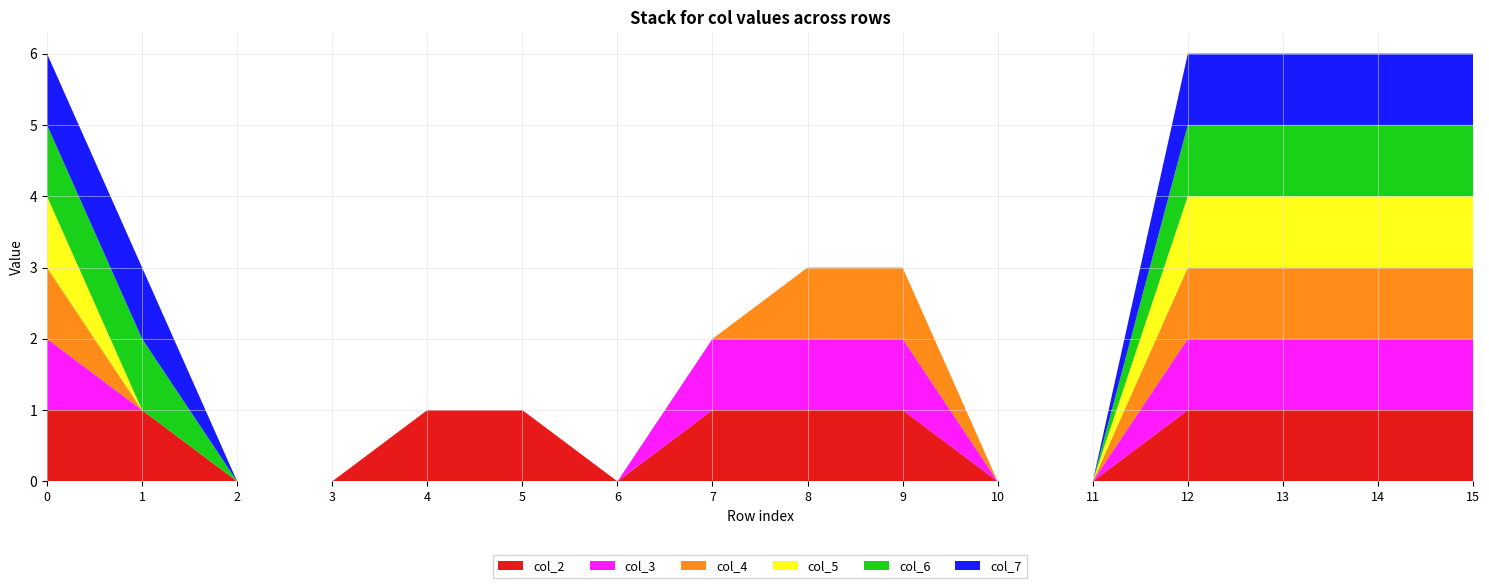

Reading left to right, transcribe all the data shown in this chart.

col_2: 0=1	1=1	2=0	3=0	4=1	5=1	6=0	7=1	8=1	9=1	10=0	11=0	12=1	13=1	14=1	15=1
col_3: 0=1	1=0	2=0	3=0	4=0	5=0	6=0	7=1	8=1	9=1	10=0	11=0	12=1	13=1	14=1	15=1
col_4: 0=1	1=0	2=0	3=0	4=0	5=0	6=0	7=0	8=1	9=1	10=0	11=0	12=1	13=1	14=1	15=1
col_5: 0=1	1=0	2=0	3=0	4=0	5=0	6=0	7=0	8=0	9=0	10=0	11=0	12=1	13=1	14=1	15=1
col_6: 0=1	1=1	2=0	3=0	4=0	5=0	6=0	7=0	8=0	9=0	10=0	11=0	12=1	13=1	14=1	15=1
col_7: 0=1	1=1	2=0	3=0	4=0	5=0	6=0	7=0	8=0	9=0	10=0	11=0	12=1	13=1	14=1	15=1